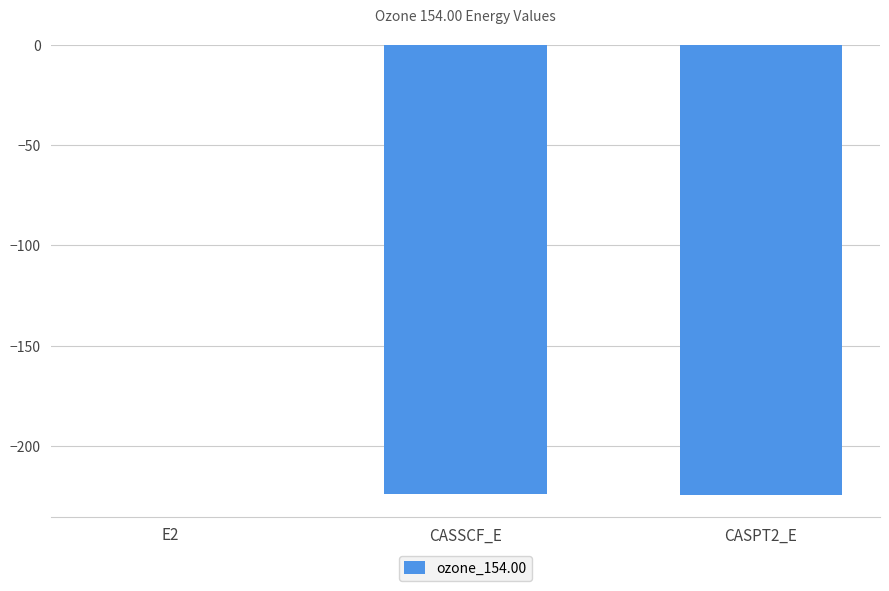

What is the greatest value displayed?

-0.1